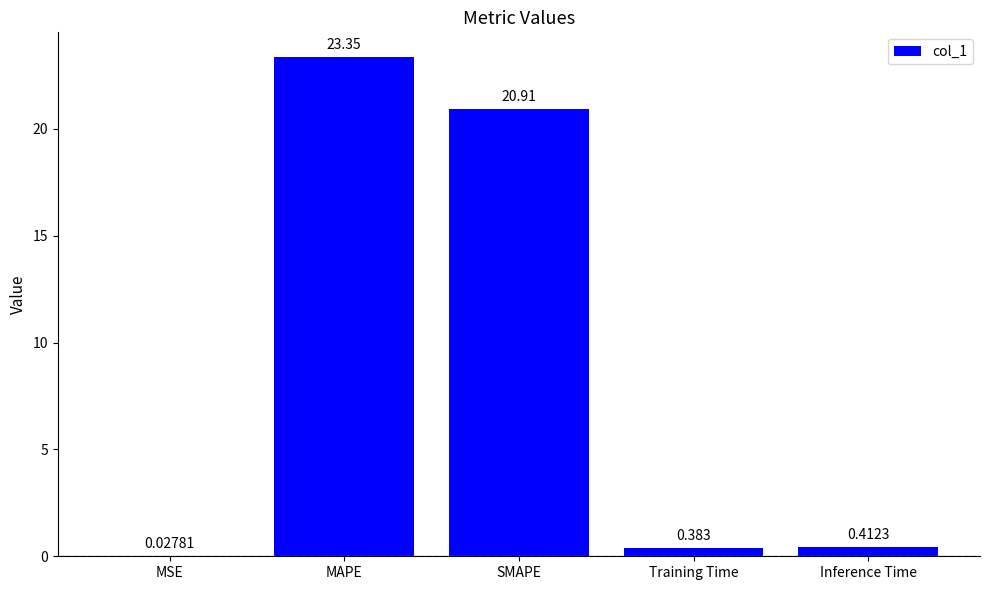

At which label is the value closest to 11?

SMAPE